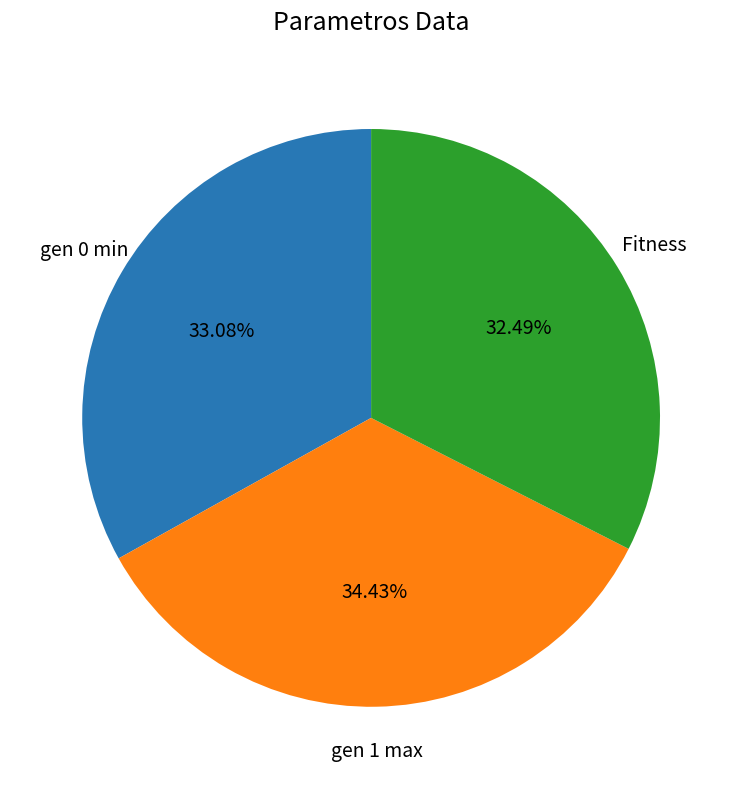

Which slice is the smallest?

Fitness